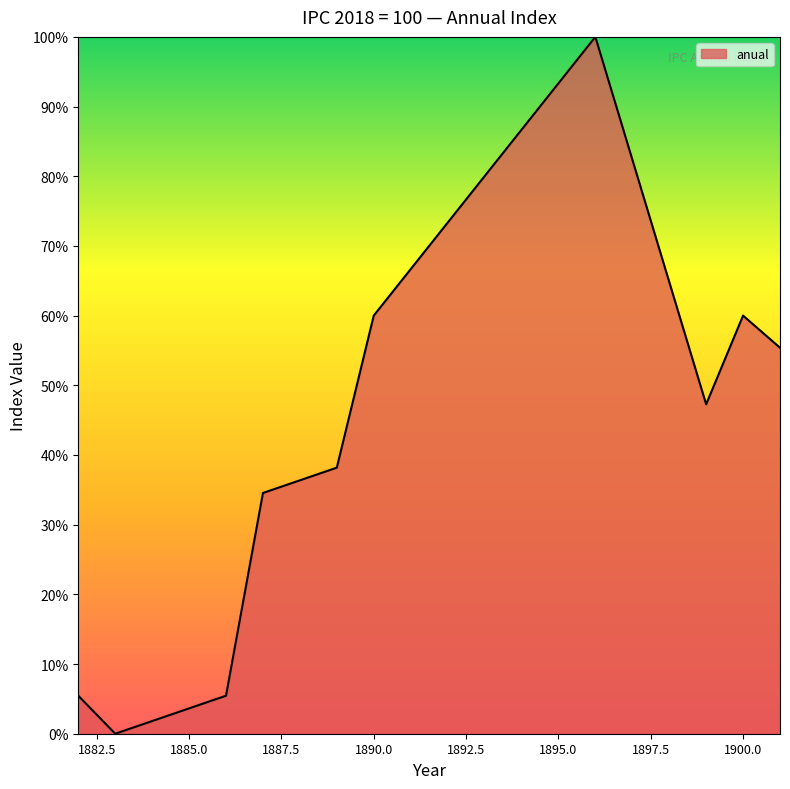

What is the difference between the maximum and minimum values?

100.0